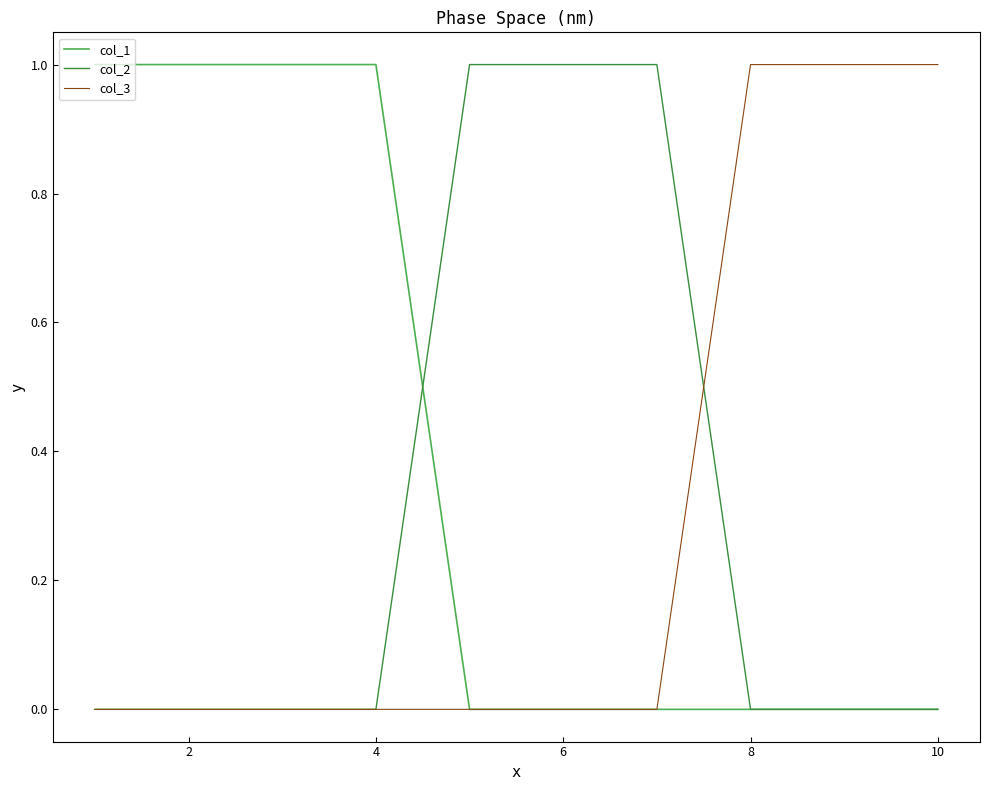

Which series has the largest total across all categories?

col_1